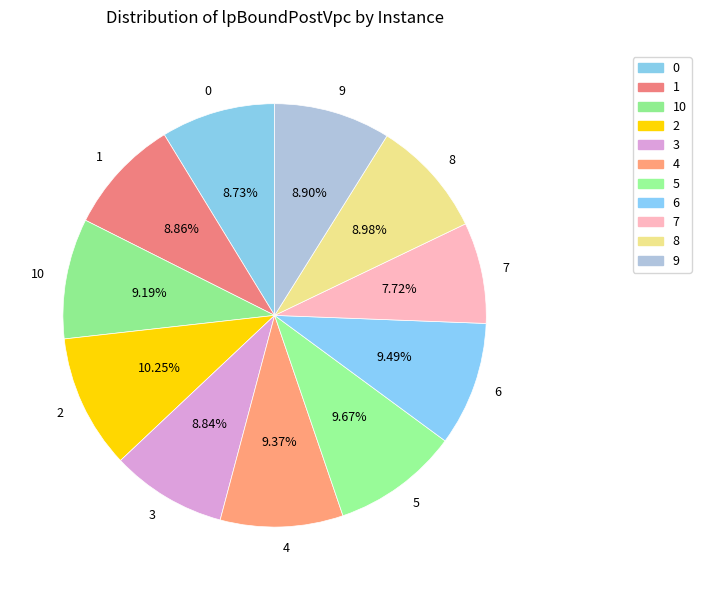

What percentage do 2 and 6 together represent?

19.7%